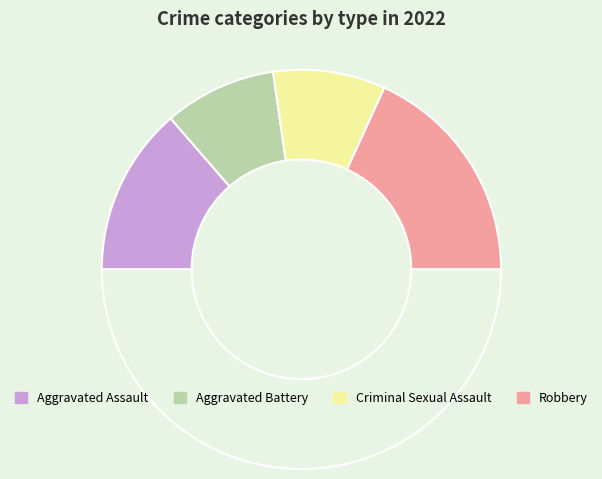

How many segments does this pie chart have?

5